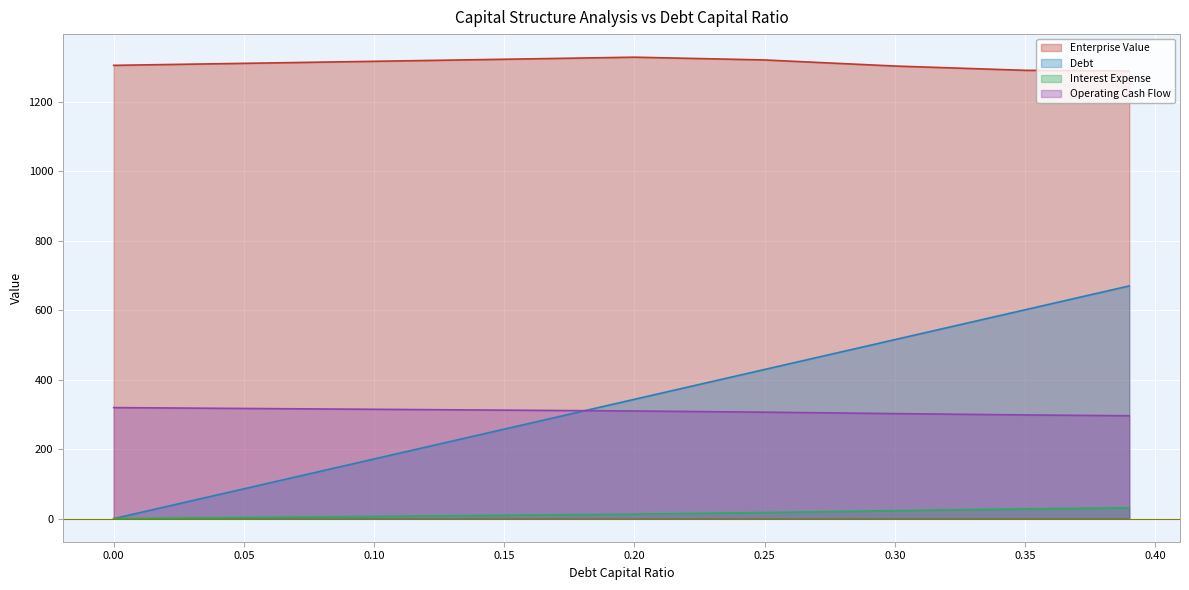

What is the difference between the highest and lowest values at 0.00?

1304.6